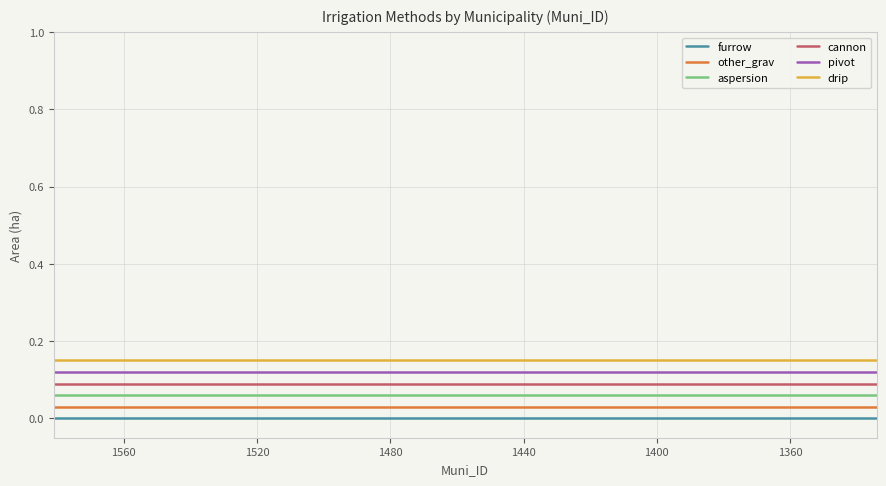

At how many categories does at least one series exceed 0?

20